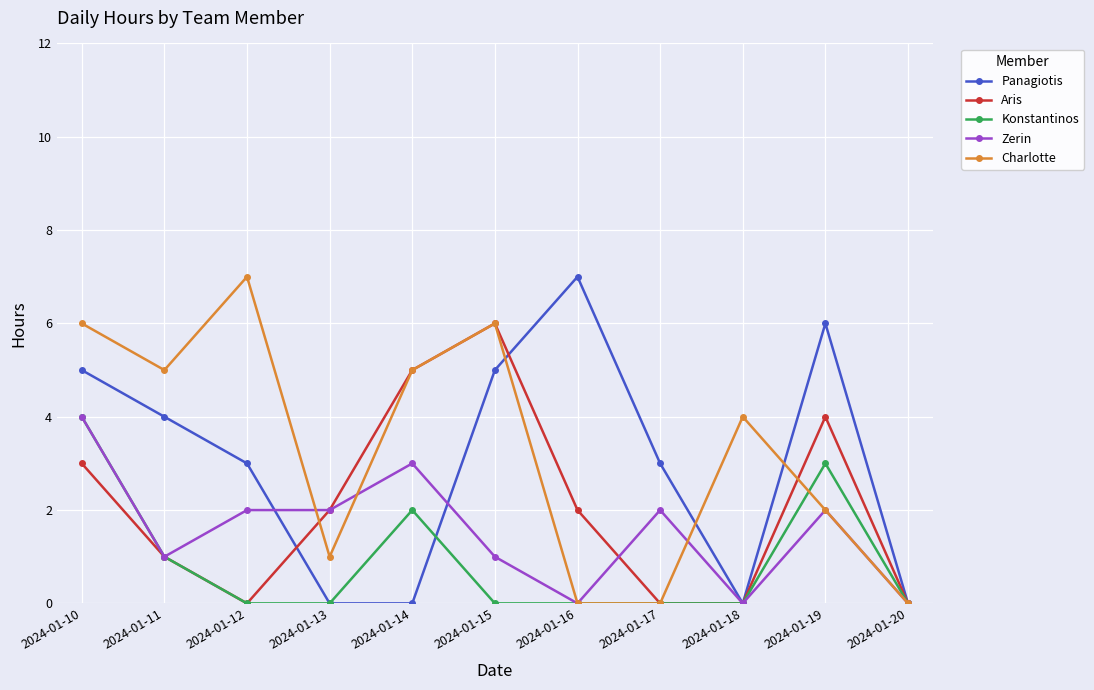

What is the sum of the Konstantinos values at 2024-01-11 and 2024-01-20?

1